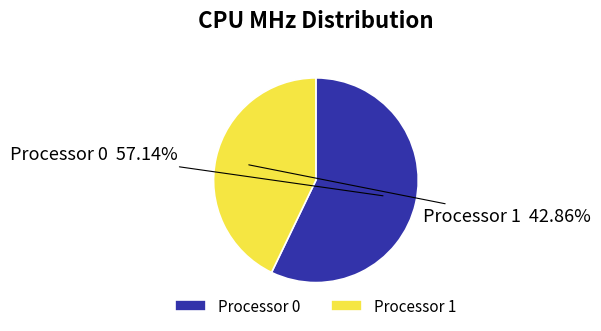

What is the ratio of the value at Processor 0 to the value at Processor 1?

1.3